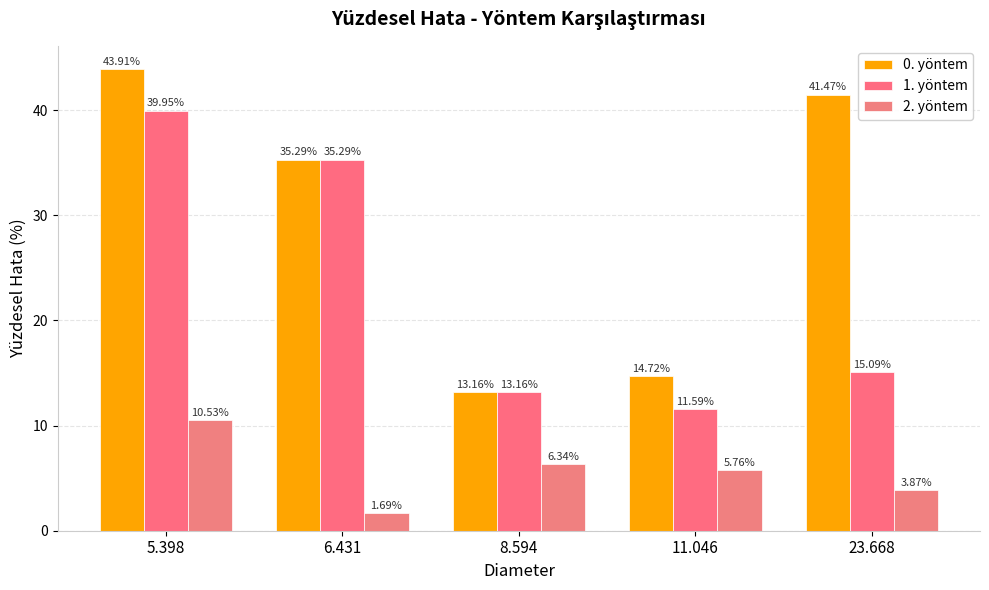

What position from the right is 23.668?

1